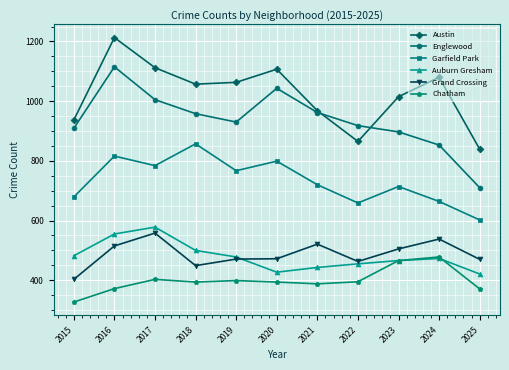

What is the difference between the highest and lowest values at 2021?

580